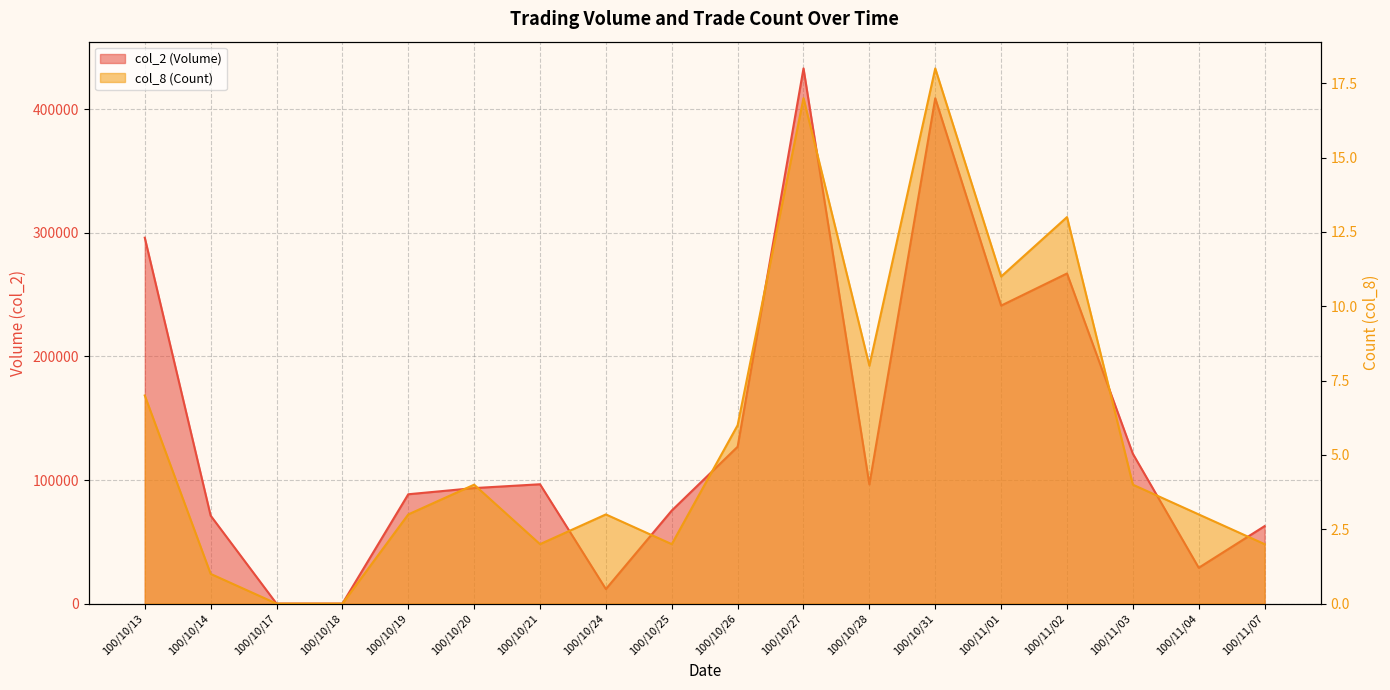

True or false: col_8 (Count) has a value of -8 at 100/10/17.

False